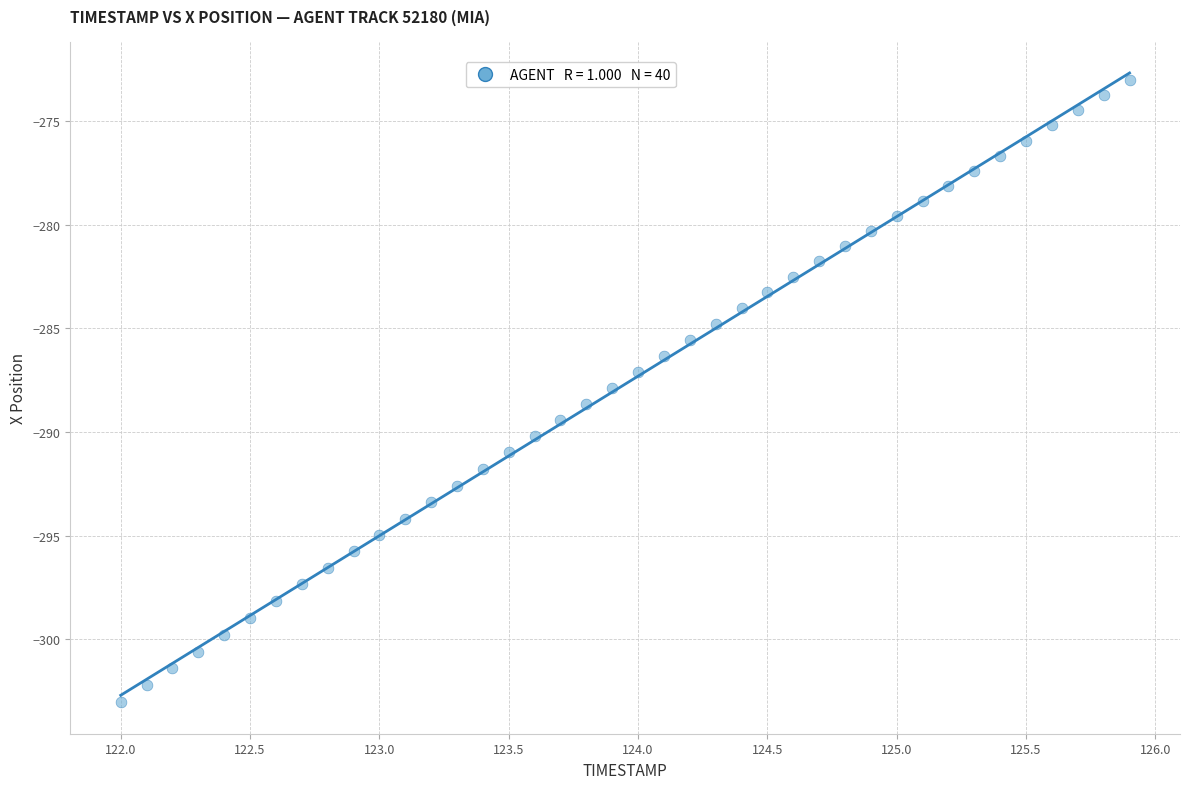

What is the range of Y values (max minus min)?

30.0